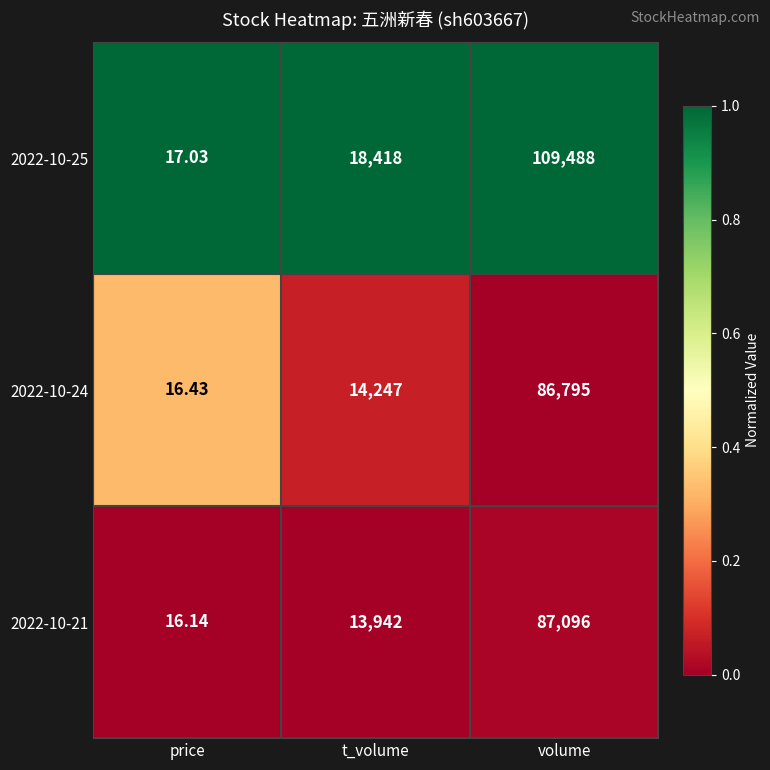

Is the value of 2022-10-21 at t_volume greater than the value of 2022-10-24 at t_volume?

No